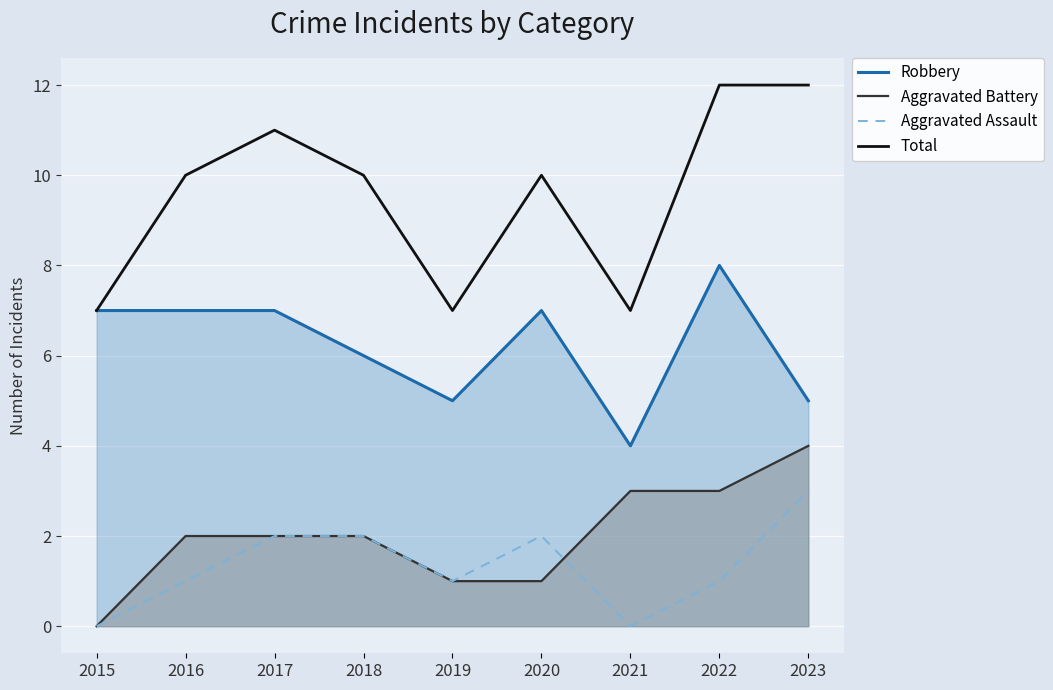

What is the sum of all Aggravated Assault values?

12